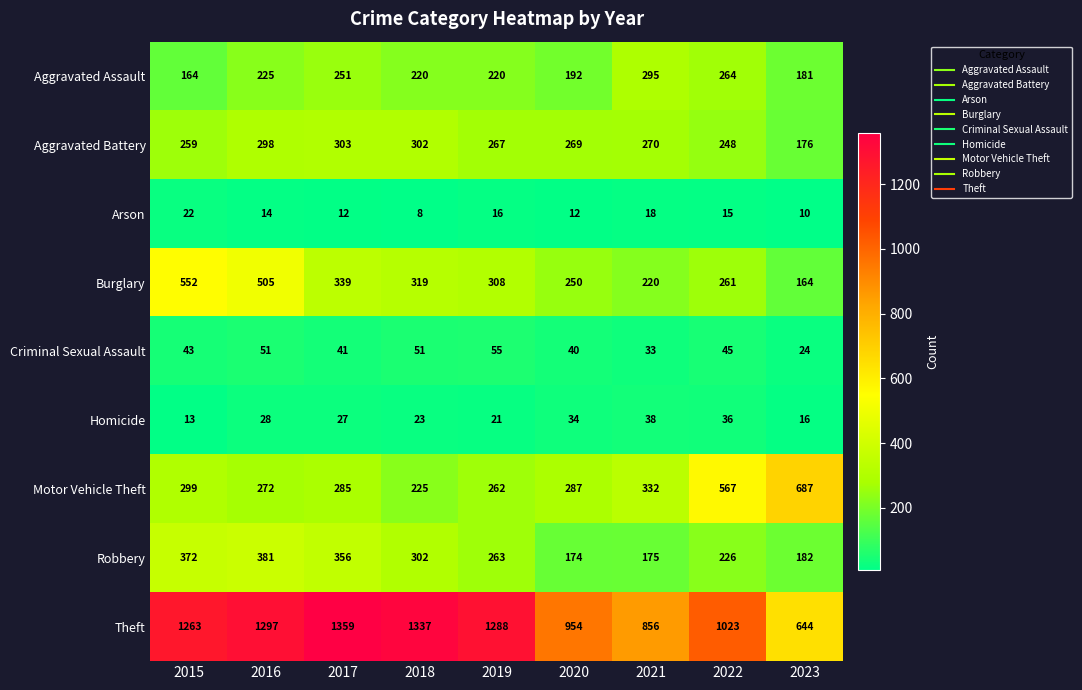

The Robbery series shows 174 at 2020. True or false?

True